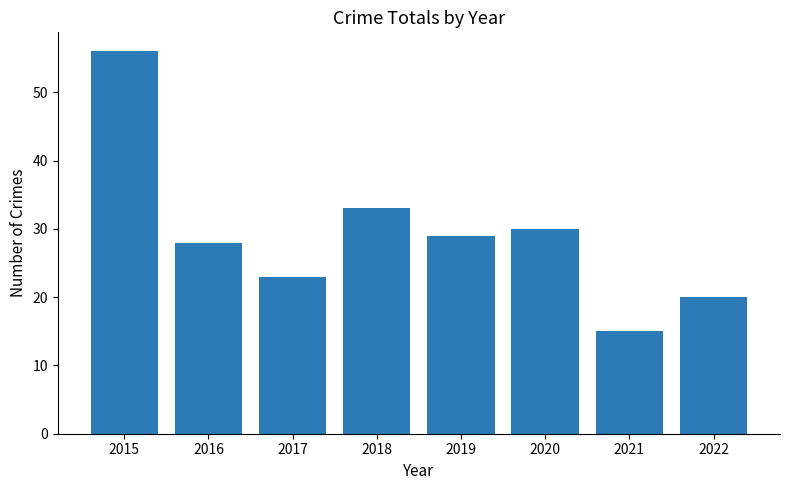

The chart shows a value of 30 at 2020. True or false?

True